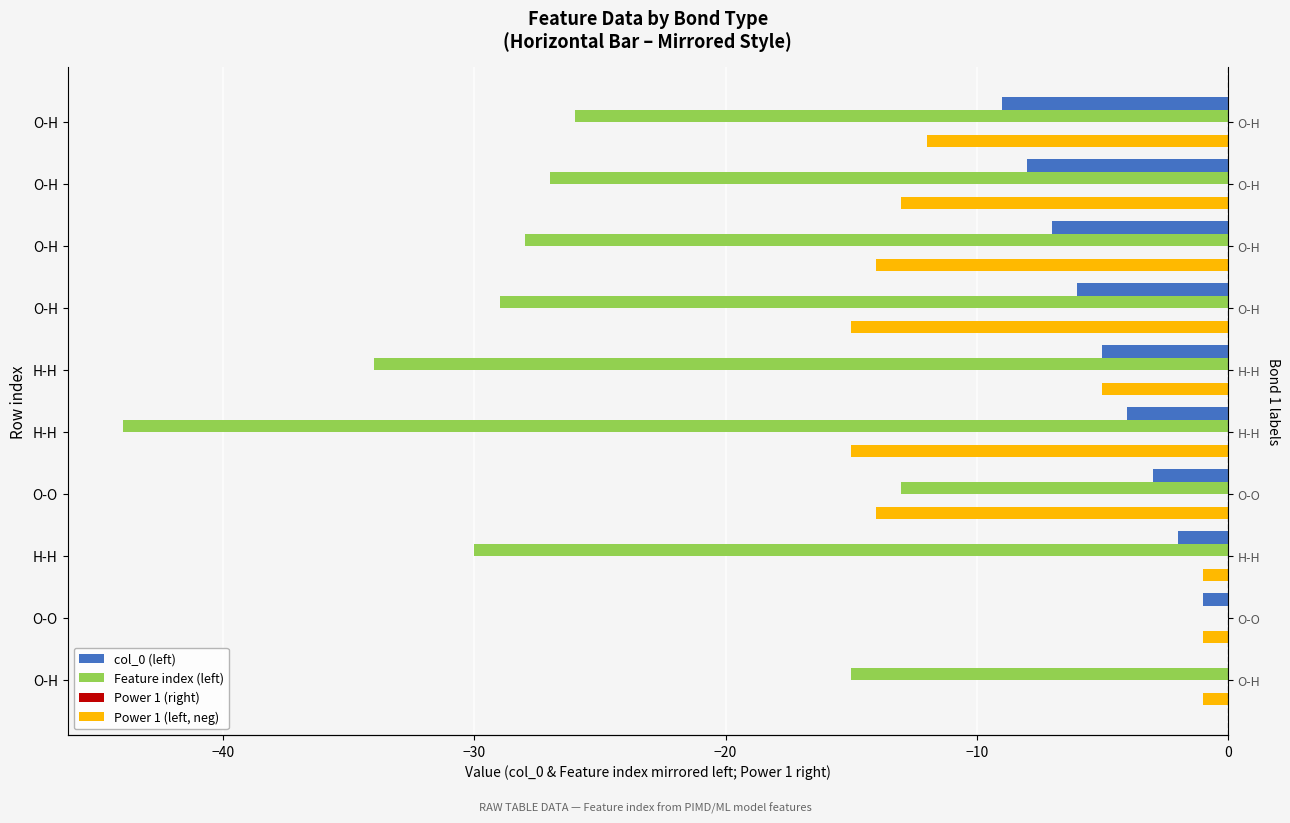

The col_0 (left) series shows -7.2 at H-H. True or false?

False